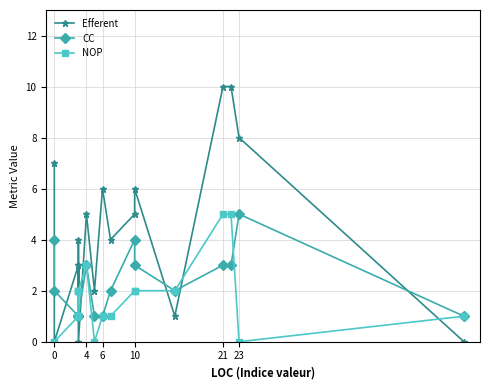

How many interior local valleys does the NOP series have?

3